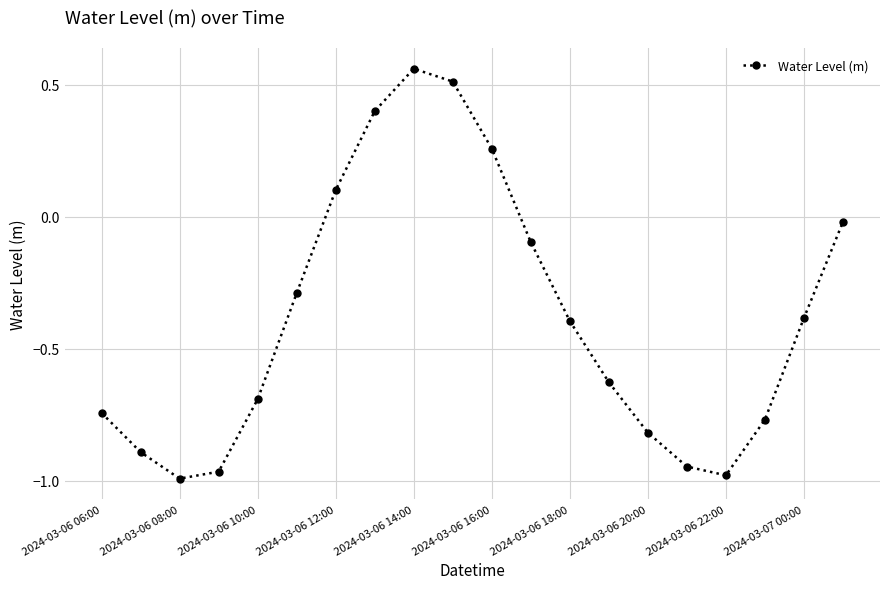

What is the value of the 6th point from the left?

-0.3